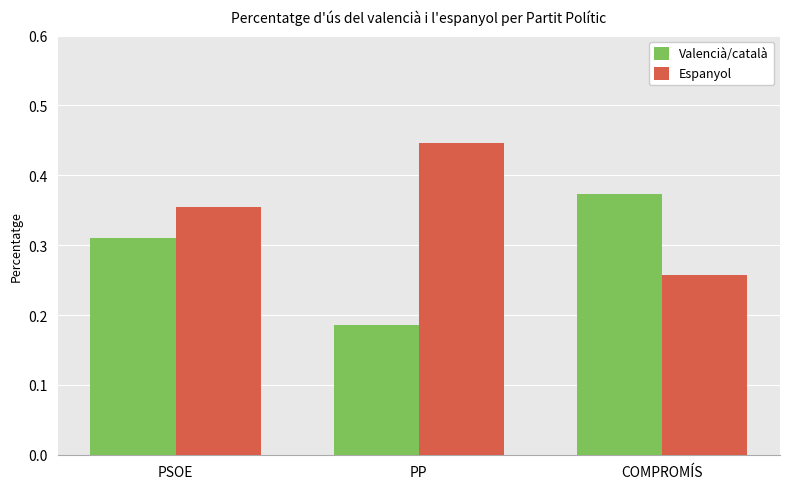

How many groups of bars are there?

3